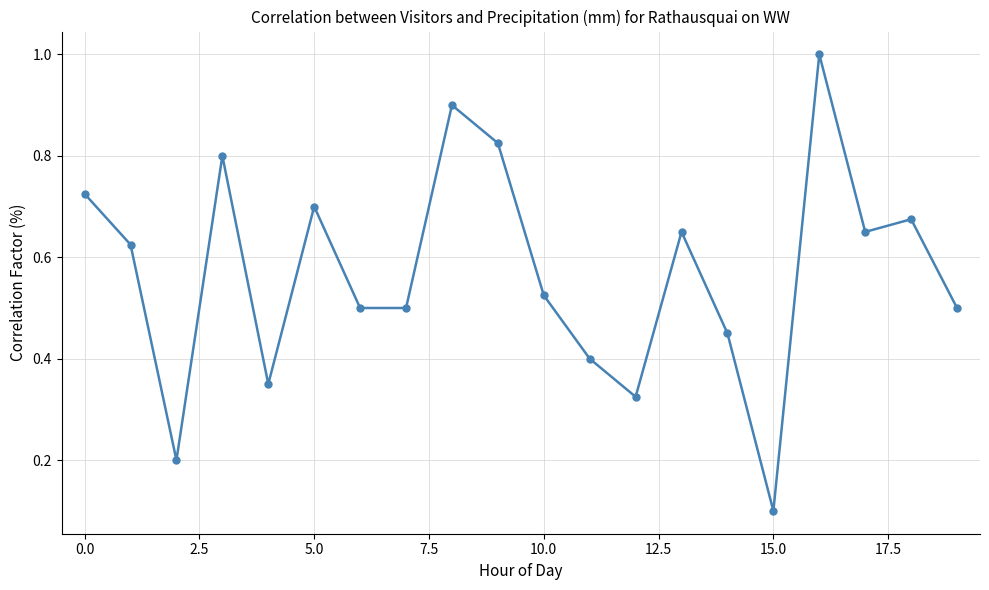

What is the difference between the maximum and minimum values?

0.9